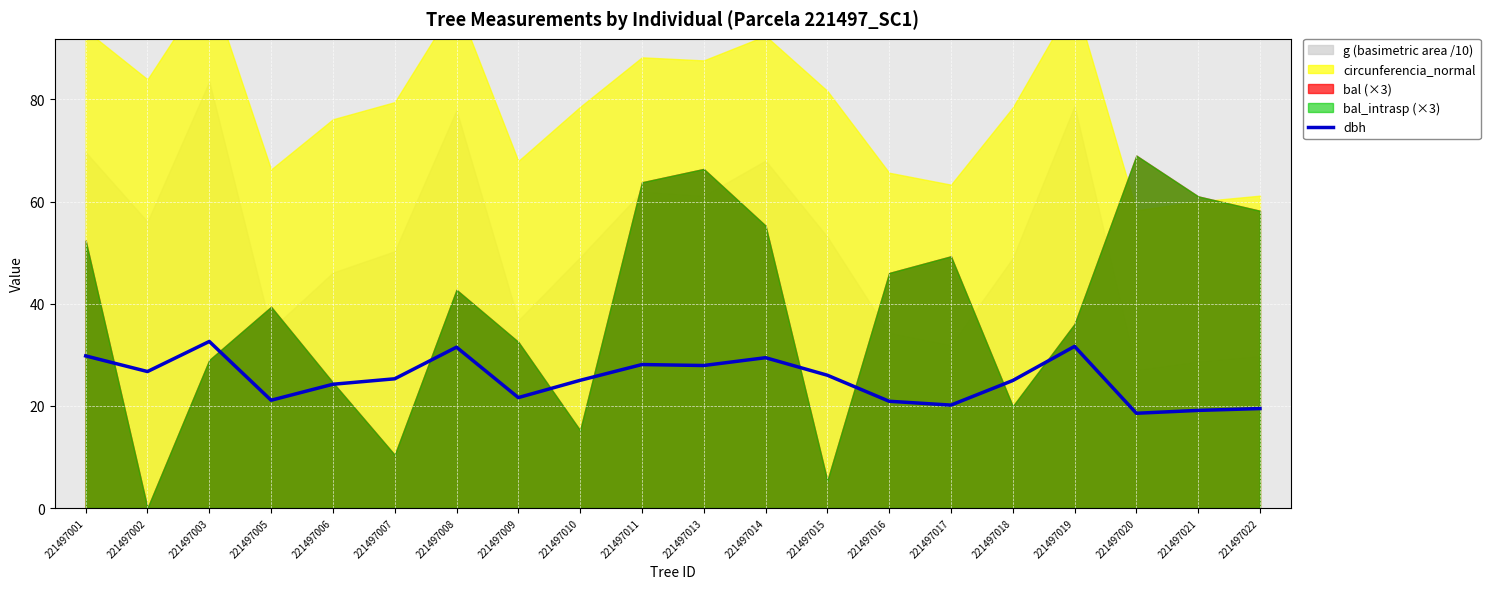

Reading left to right, extract all data points from this chart.

221497001=29.8	221497002=26.7	221497003=32.6	221497005=21.1	221497006=24.2	221497007=25.3	221497008=31.5	221497009=21.6	221497010=25.0	221497011=28.1	221497013=27.9	221497014=29.4	221497015=26.0	221497016=20.9	221497017=20.1	221497018=25.0	221497019=31.6	221497020=18.6	221497021=19.1	221497022=19.5